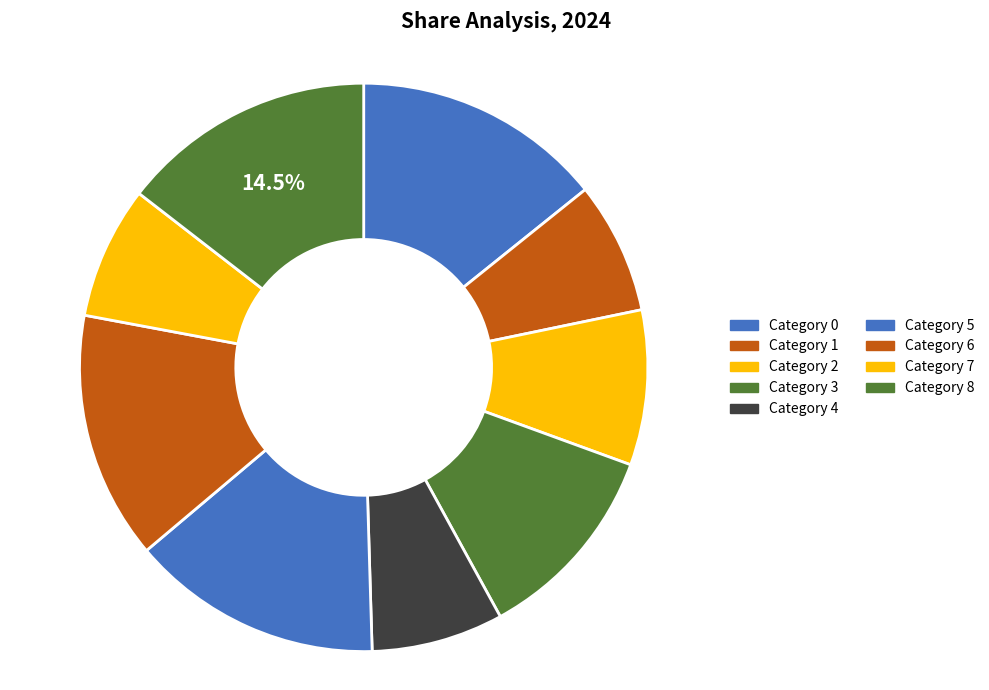

What is the largest slice in the pie chart?

8